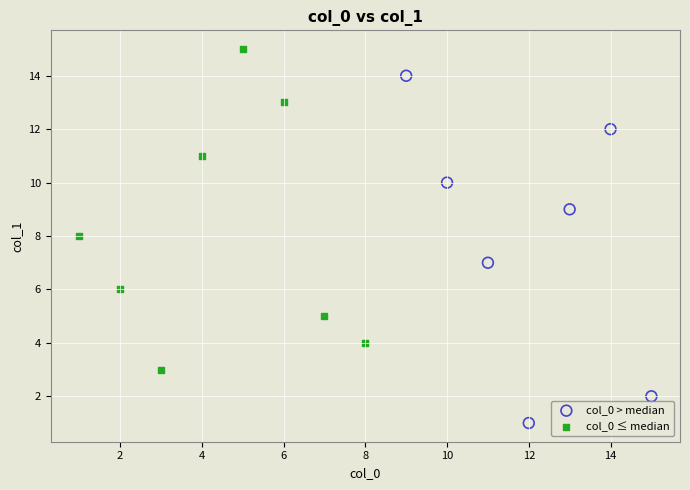

Which series contains the lowest Y value?

col_0 > median